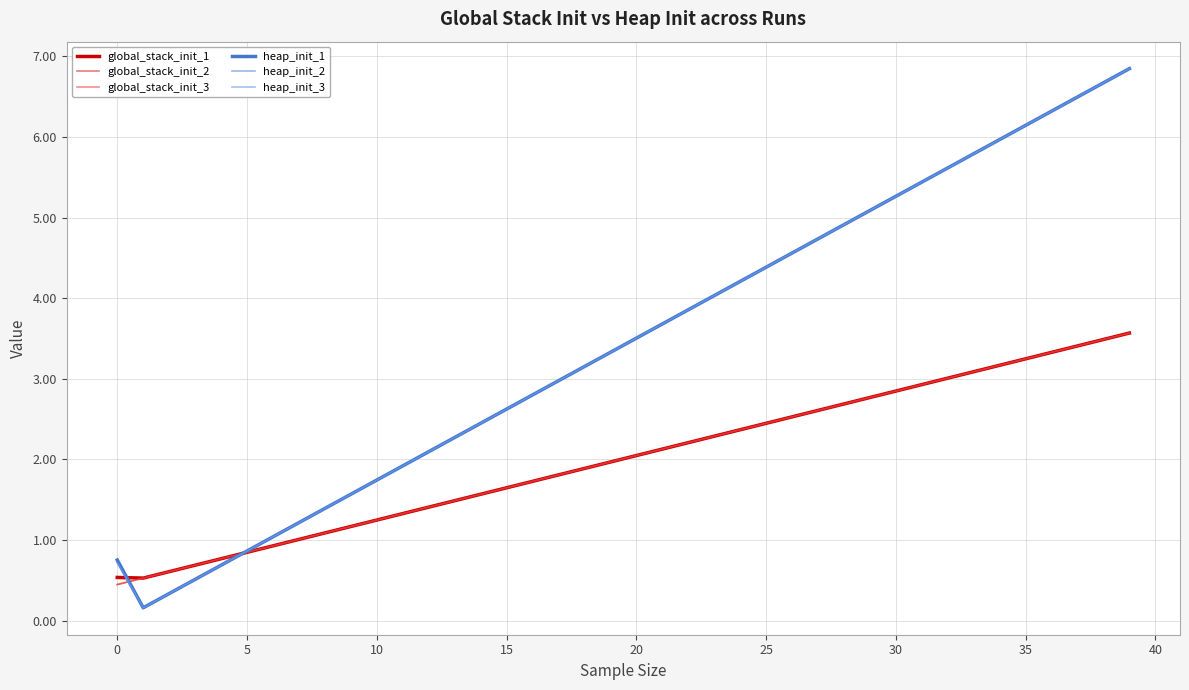

What is the sum of all heap_init_3 values?

137.4